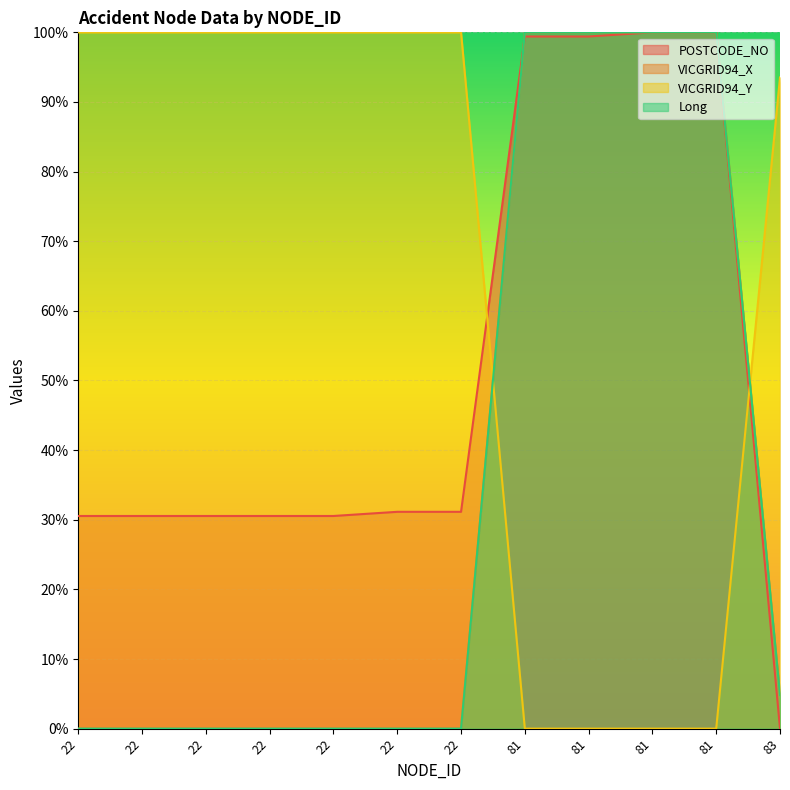

What is the total value across all series at 81?

299.4